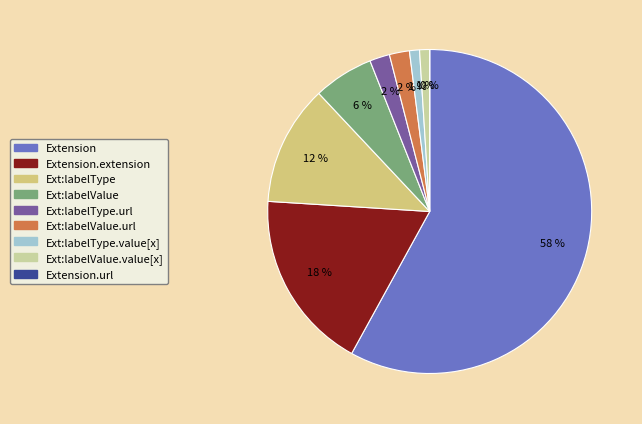

To the nearest percent, what is the difference between the largest and smallest slice percentages?

58%